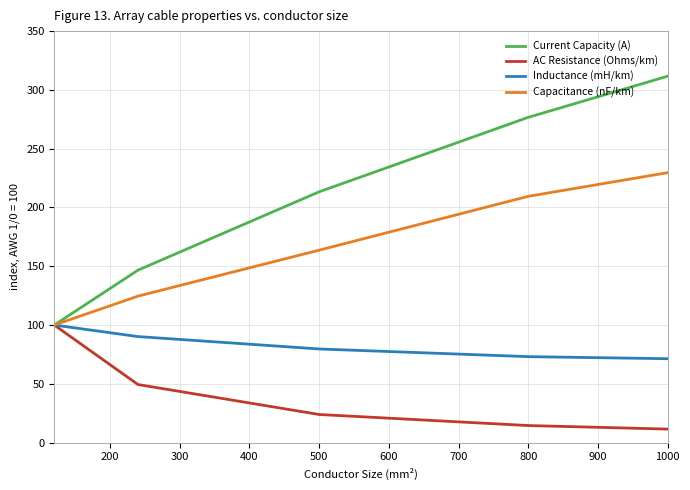

Which series has the widest spread of values?

Current Capacity (A)